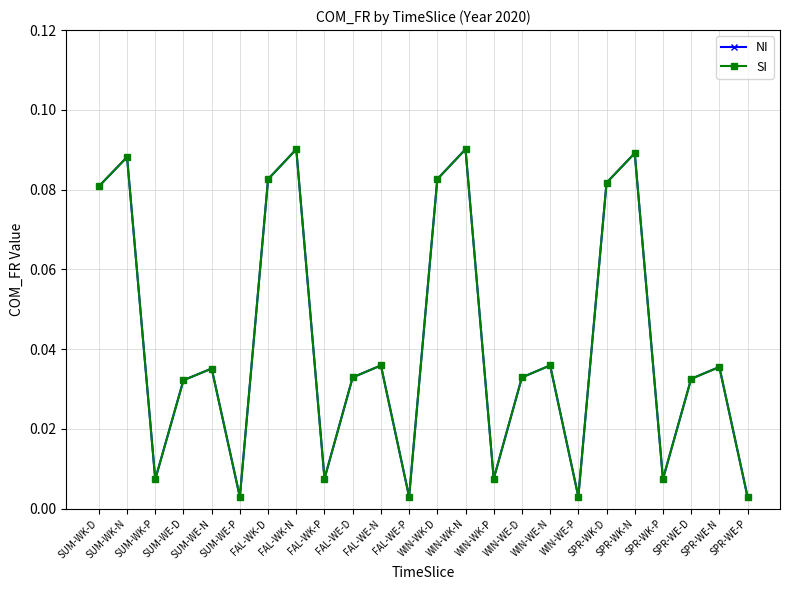

Is this an area chart (filled region under the line)?

No